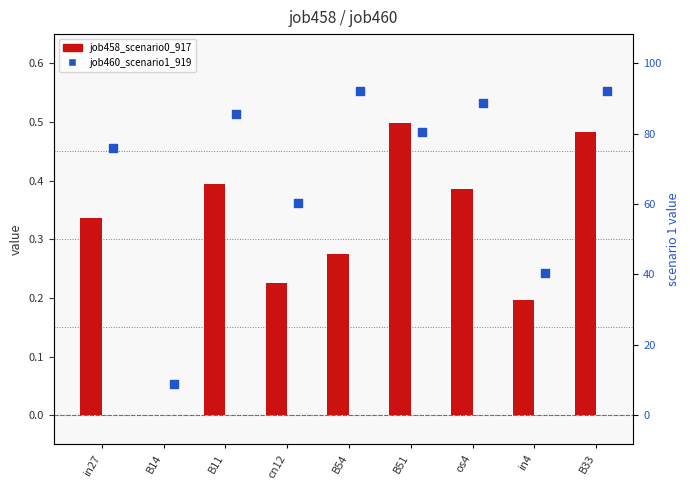

What are all the series names shown in the legend?

job458_scenario0_917, job460_scenario1_919